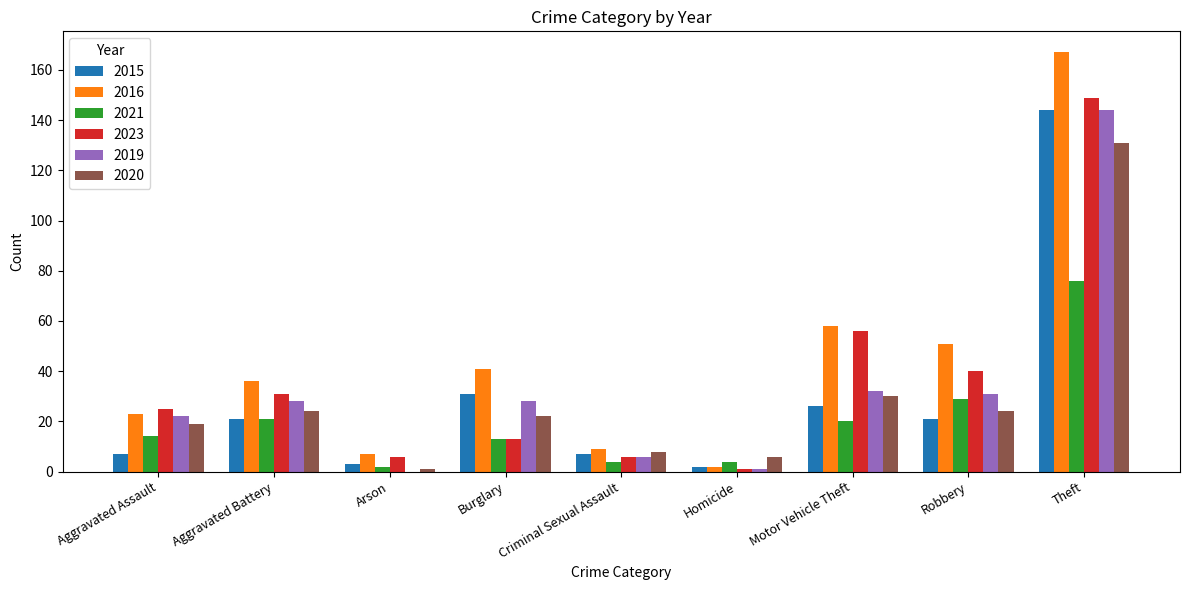

What is the difference between the 2021 values at Robbery and Aggravated Assault?

15